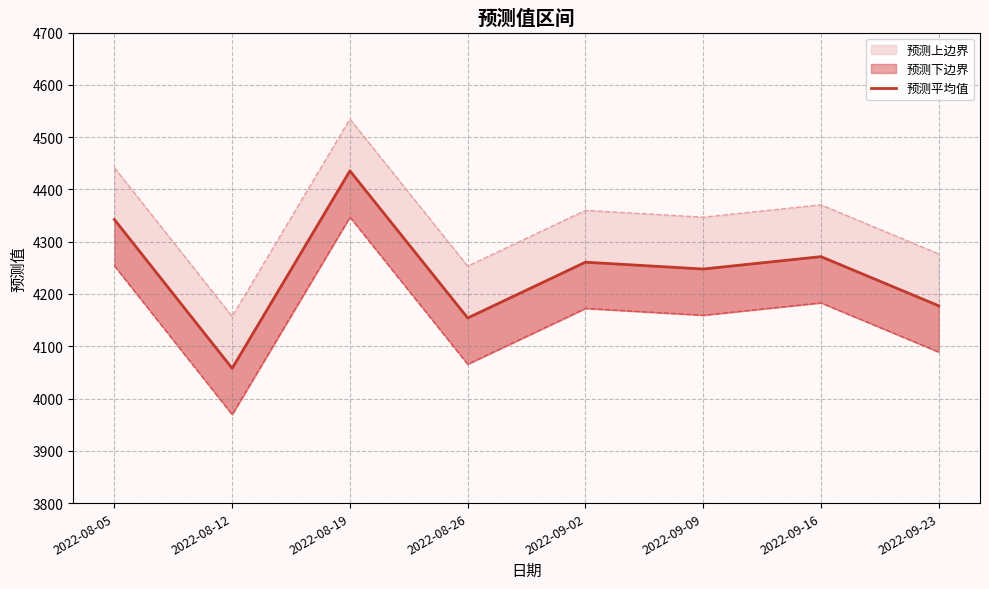

What is the difference between the maximum and minimum values?

377.8